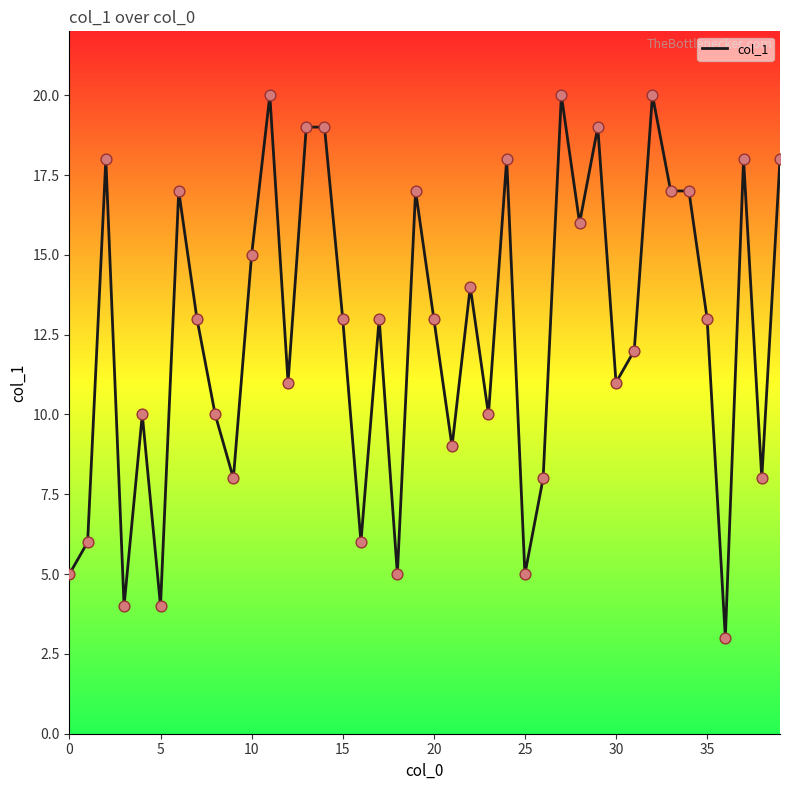

What is the difference between the maximum and minimum values?

17